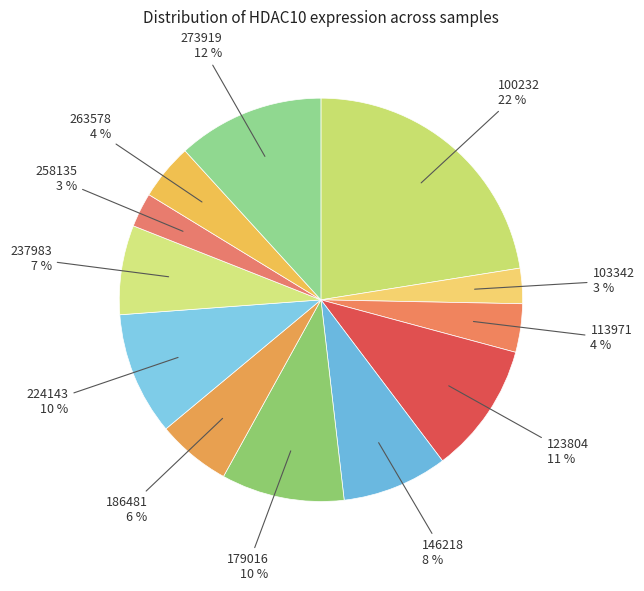

Which category has the smallest portion of the pie?

258135